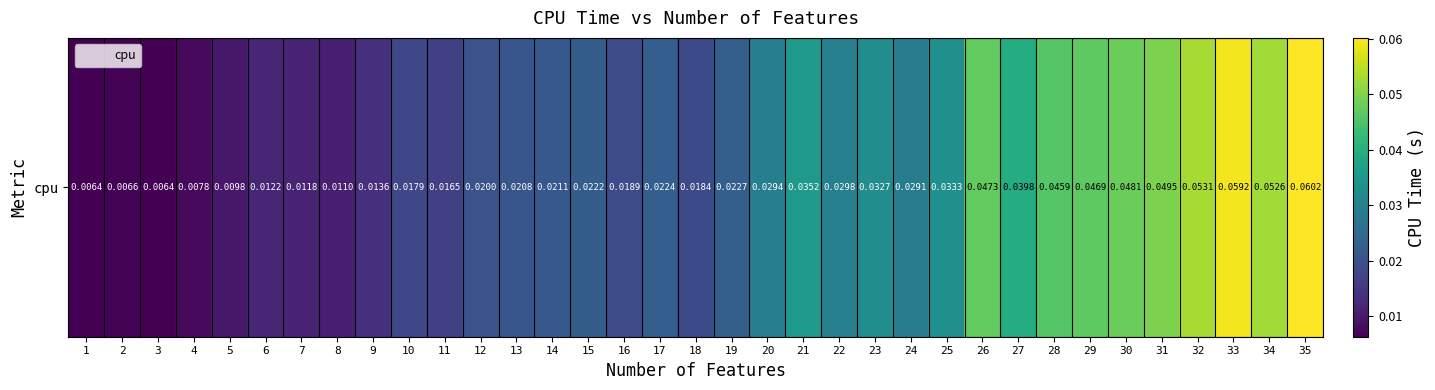

Which has a higher value, 12 or 3?

12